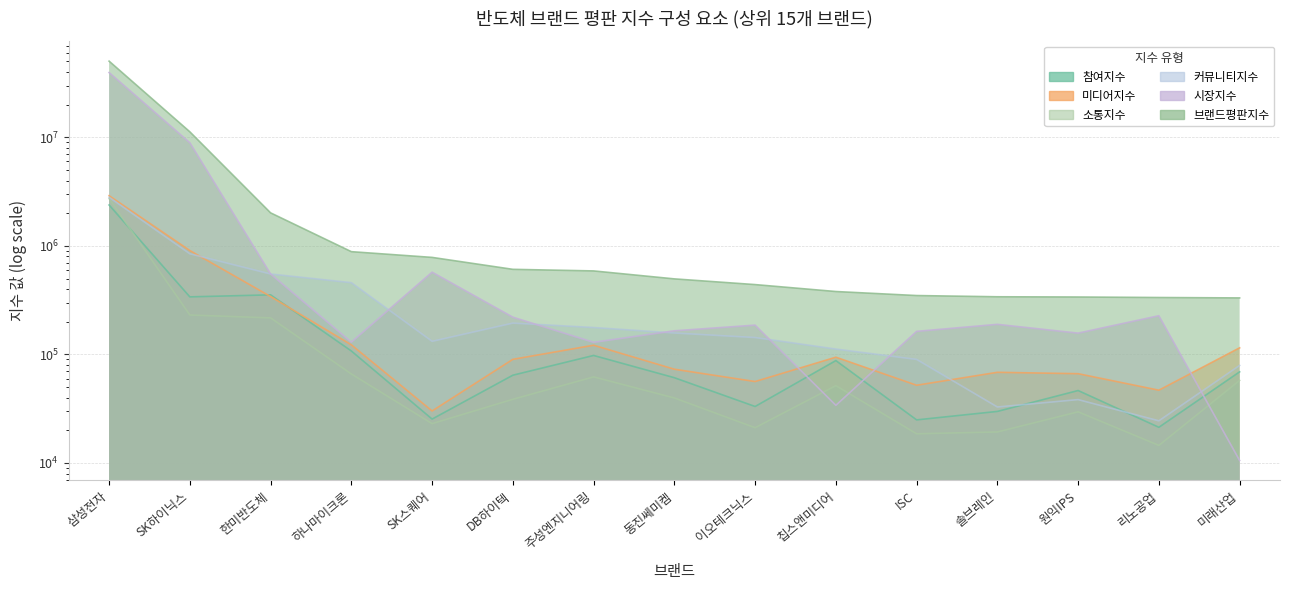

What is the value of the 참여지수 point at the 9th from the left?

33147